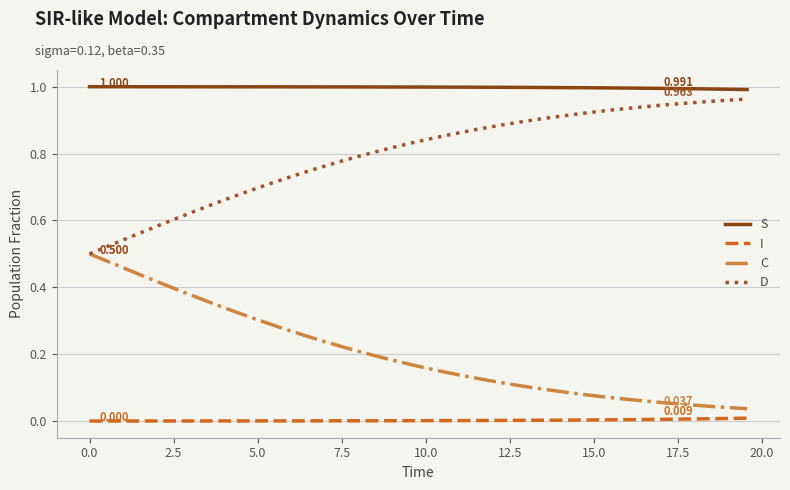

True or false: S and D cross at least once.

False